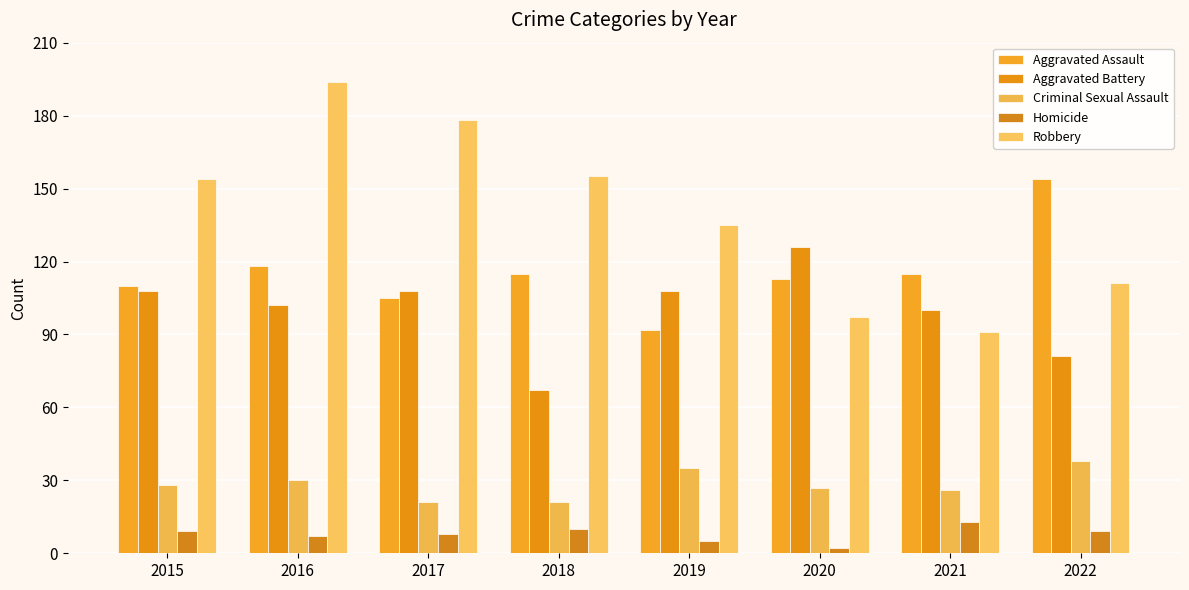

What is the greatest value displayed?

194